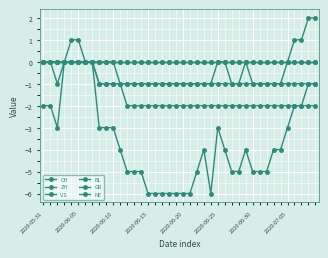

How many data points in CH are above -4?

17